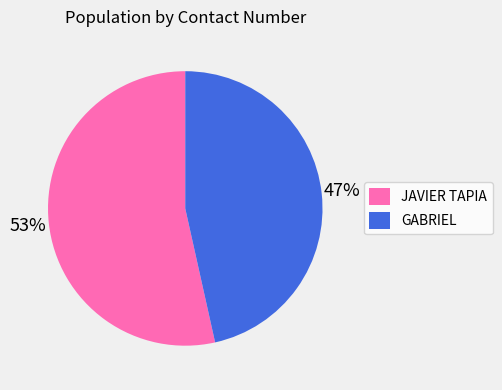

How many slices are in this pie chart?

2